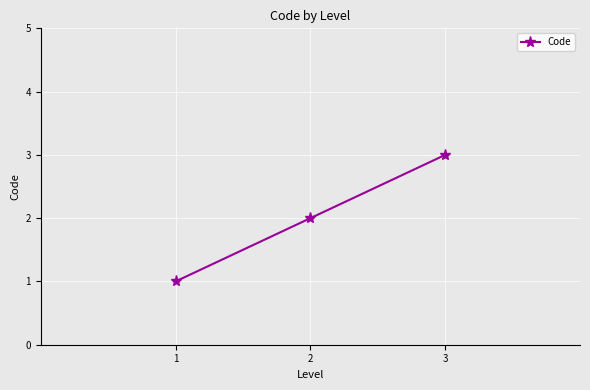

List the labels in order of value, smallest first.

1, 2, 3